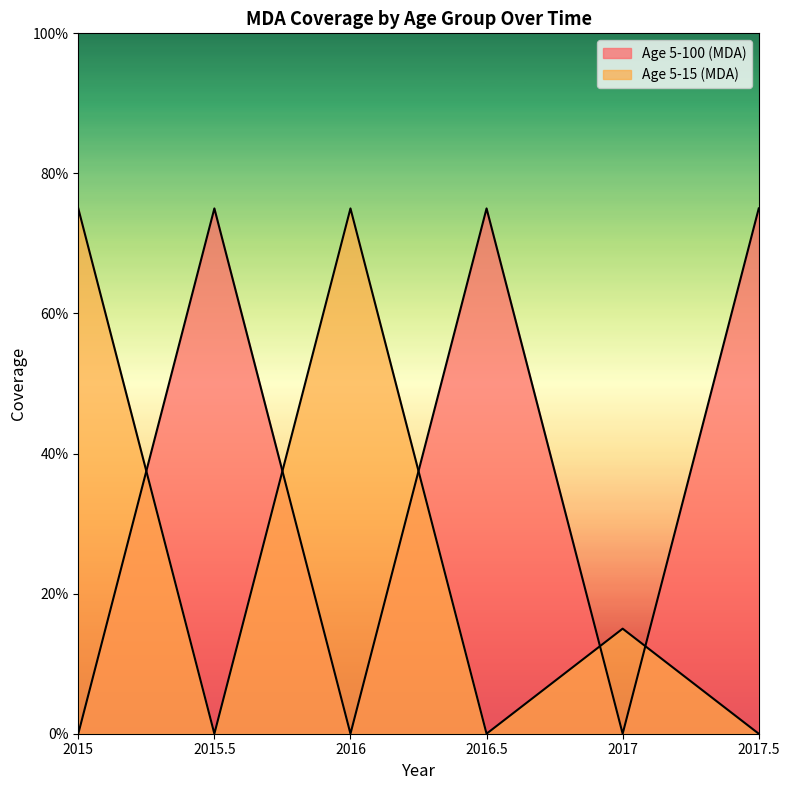

How many positive values does the Age 5-100 (MDA) series have?

3